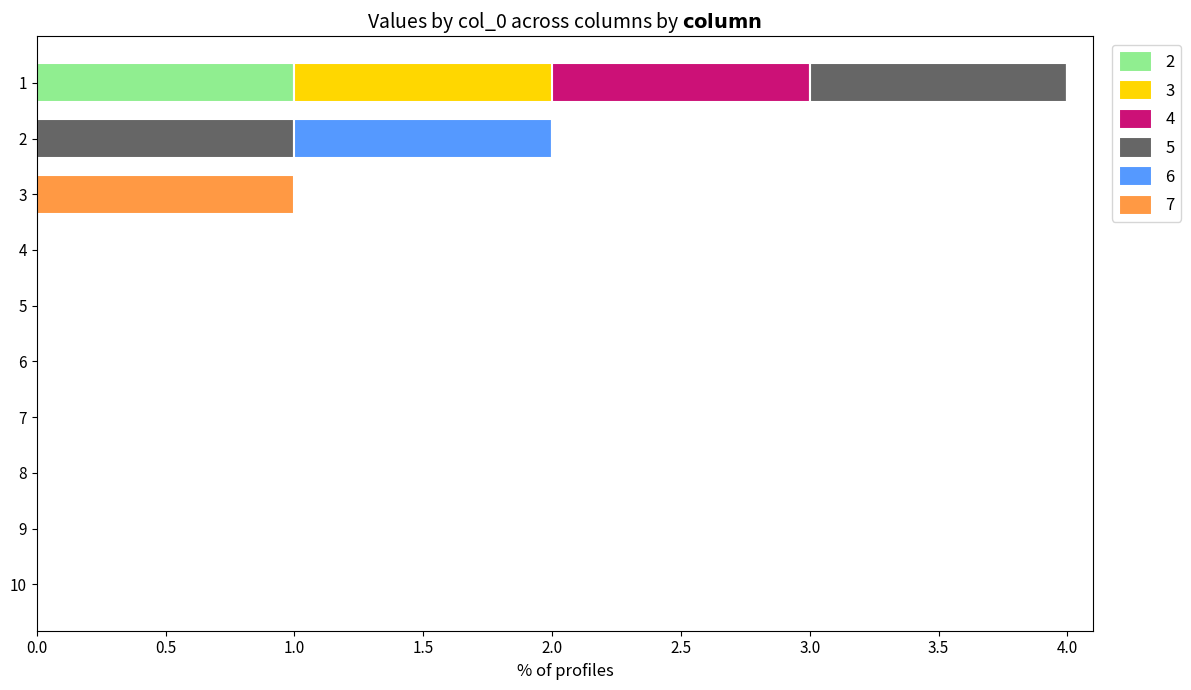

At which category is the sum across all series the highest?

1